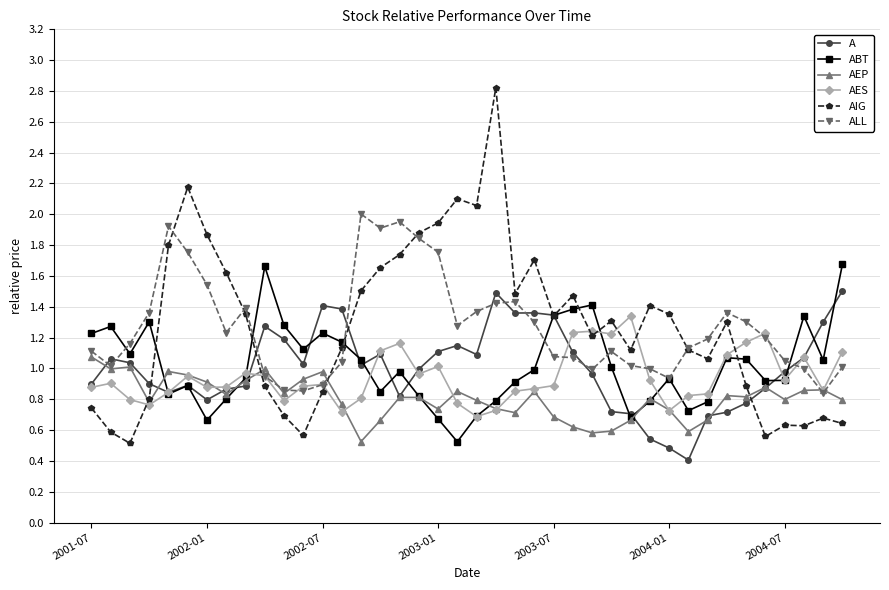

Which series has the widest spread of values?

AIG